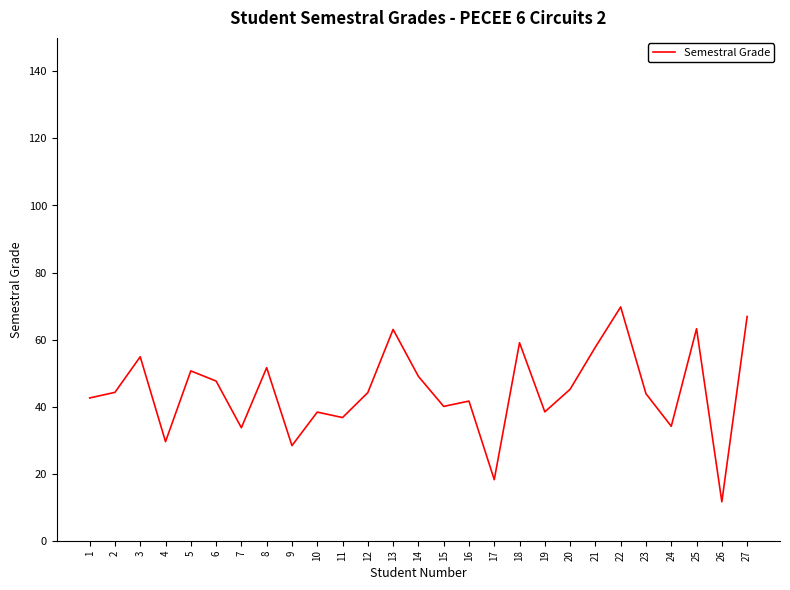

What is the approximate value at 5?

50.7